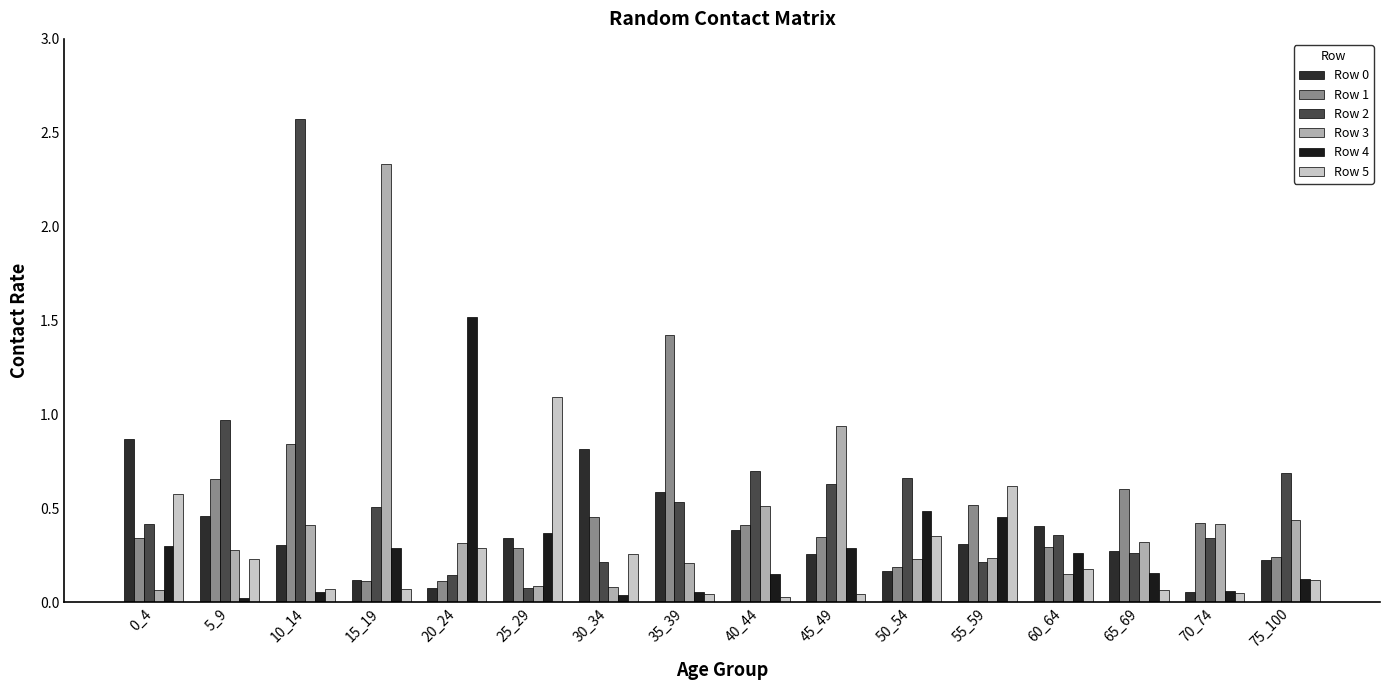

At how many categories does at least one series exceed 0?

16